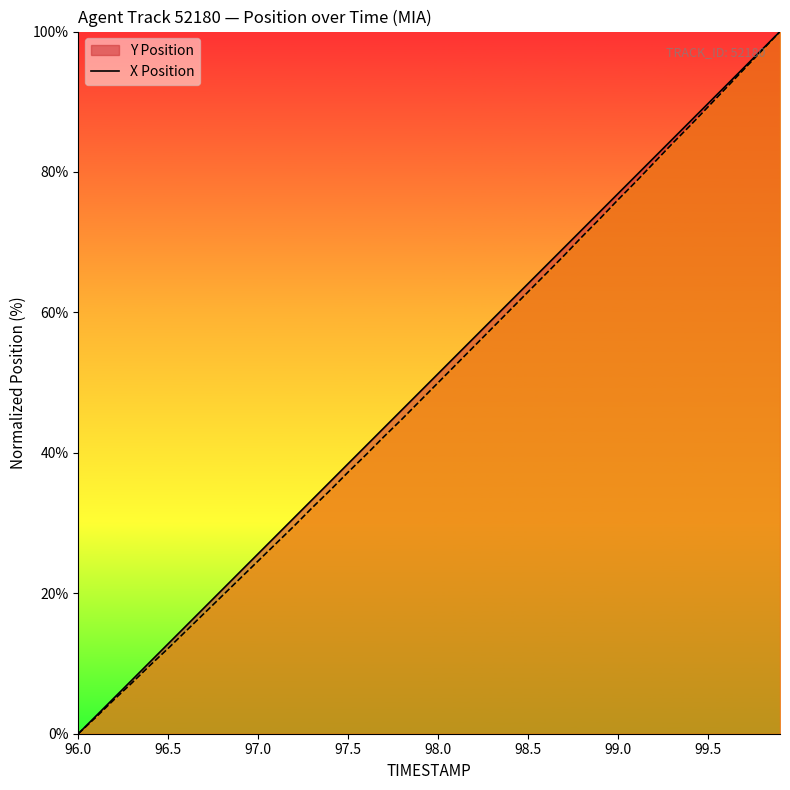

How many lines are shown in the chart?

2